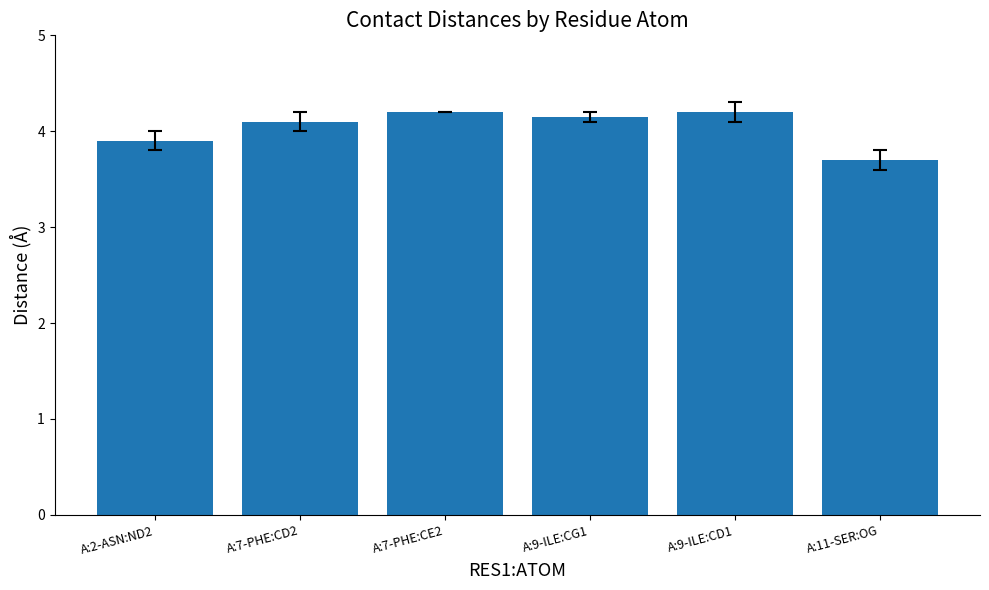

What is the value of the 2nd bar from the left?

4.1